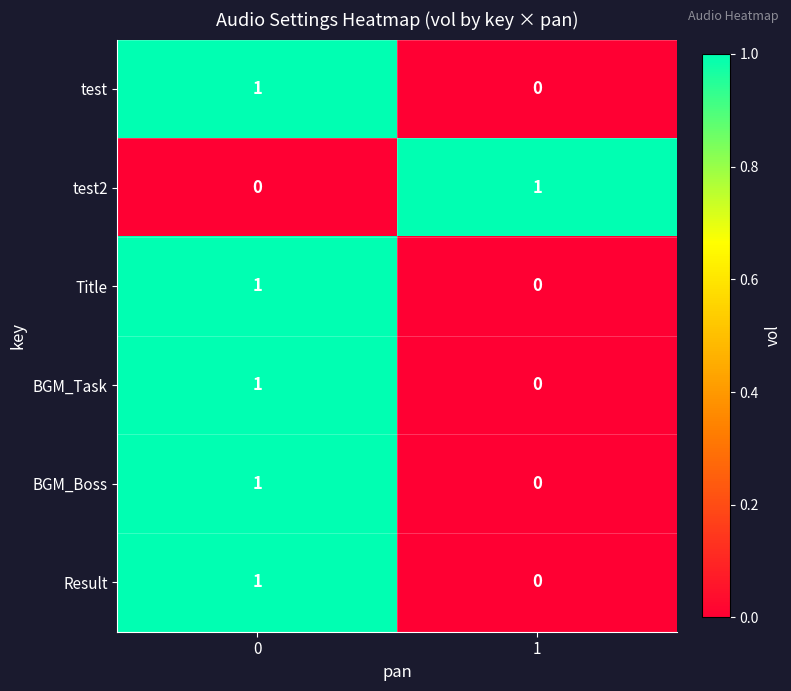

Is the value of Result at 1 greater than the value of test at 0?

No